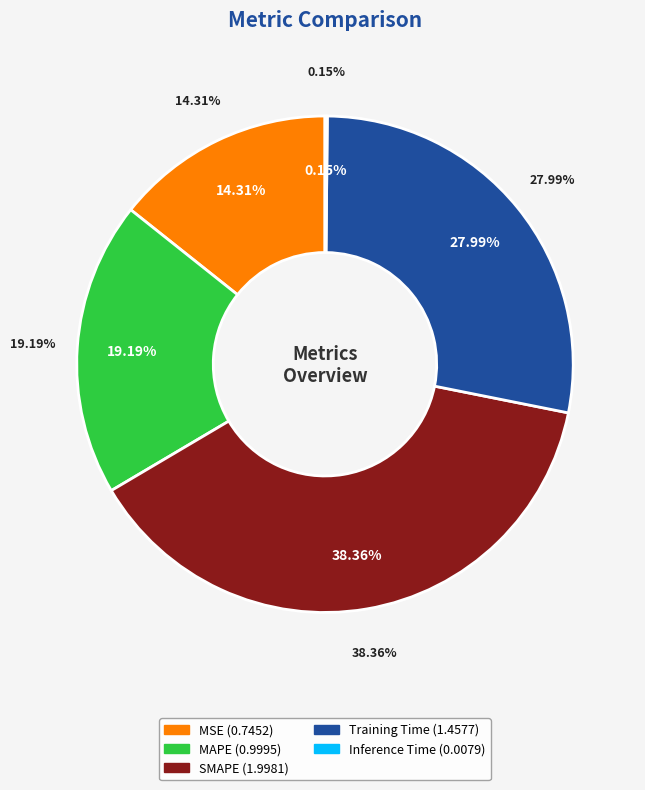

Which has a higher value, Inference Time or SMAPE?

SMAPE